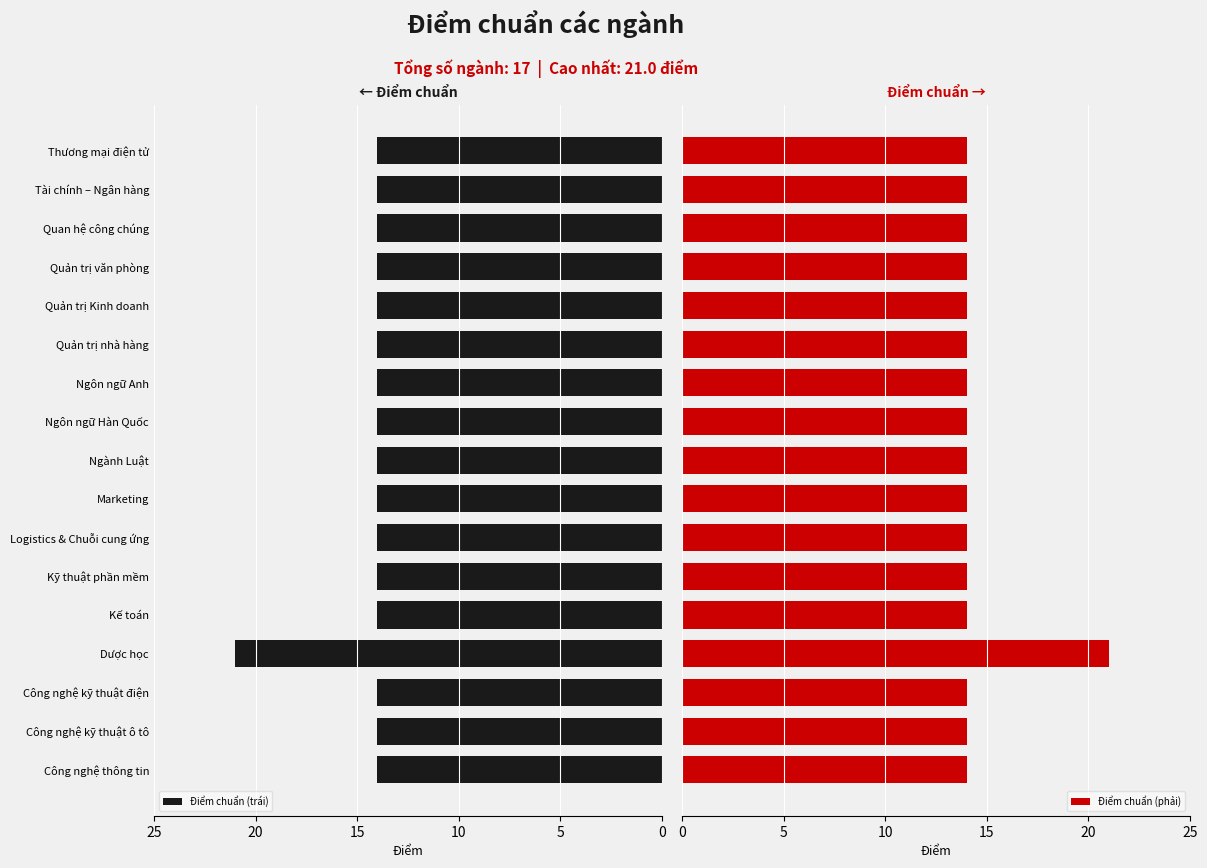

What is the sum of the Điểm chuẩn (phải) values at 5 and 0?

28